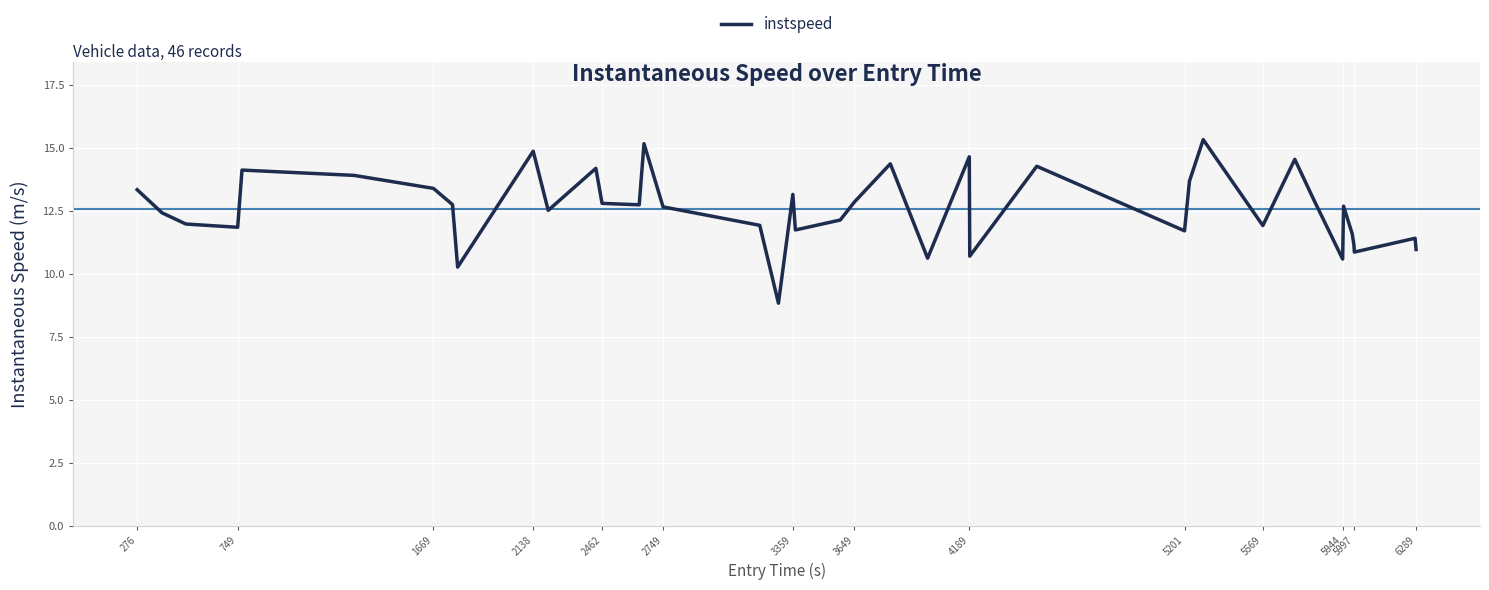

What is the minimum value shown in the chart?

8.8